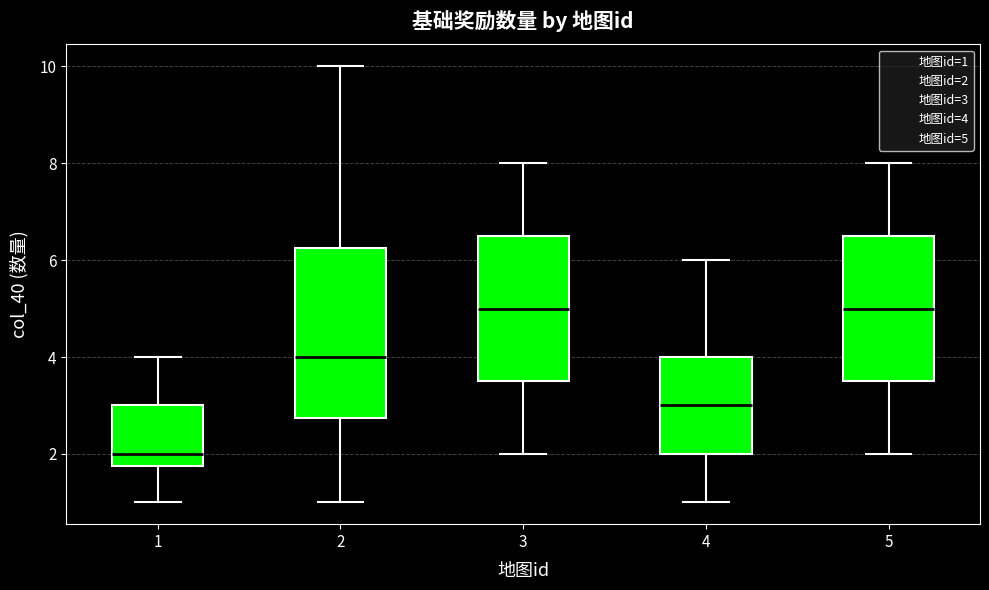

Reading left to right, read every box against the y-axis: the position of its median line, the range the box covers, and the ends of its whiskers. The values are not printed on the chart, so give them approximately, as read against the axis.

1: median 2.0, box 1.8 to 3.0, whiskers 1.0 to 4.0
2: median 4.0, box 2.8 to 6.2, whiskers 1.0 to 10.0
3: median 5.0, box 3.6 to 6.6, whiskers 2.0 to 8.0
4: median 3.0, box 2.0 to 4.0, whiskers 1.0 to 6.0
5: median 5.0, box 3.6 to 6.6, whiskers 2.0 to 8.0